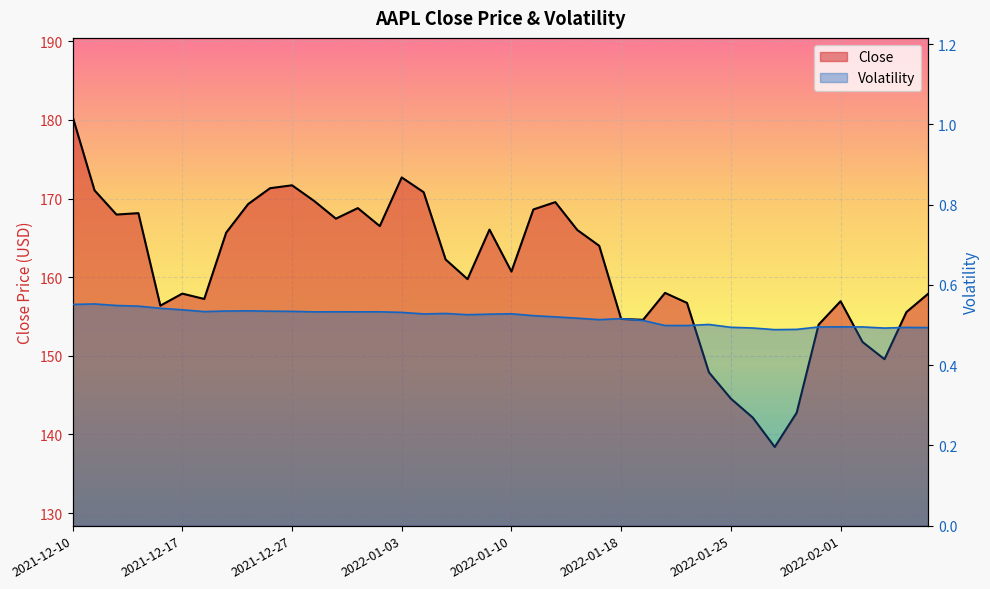

Does the chart display data point markers on the line(s)?

No